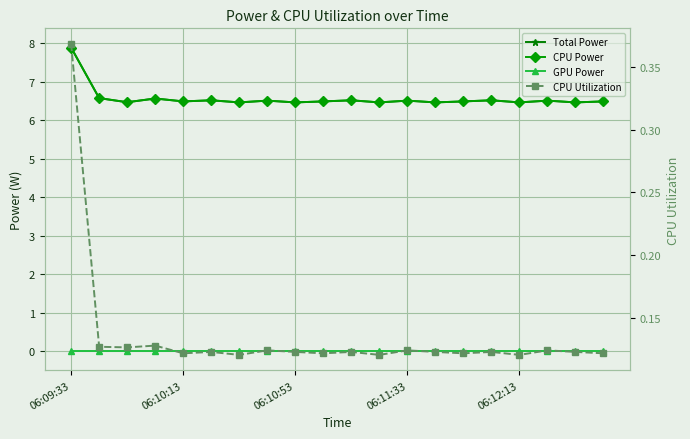

True or false: Total Power and CPU Power cross at least once.

False